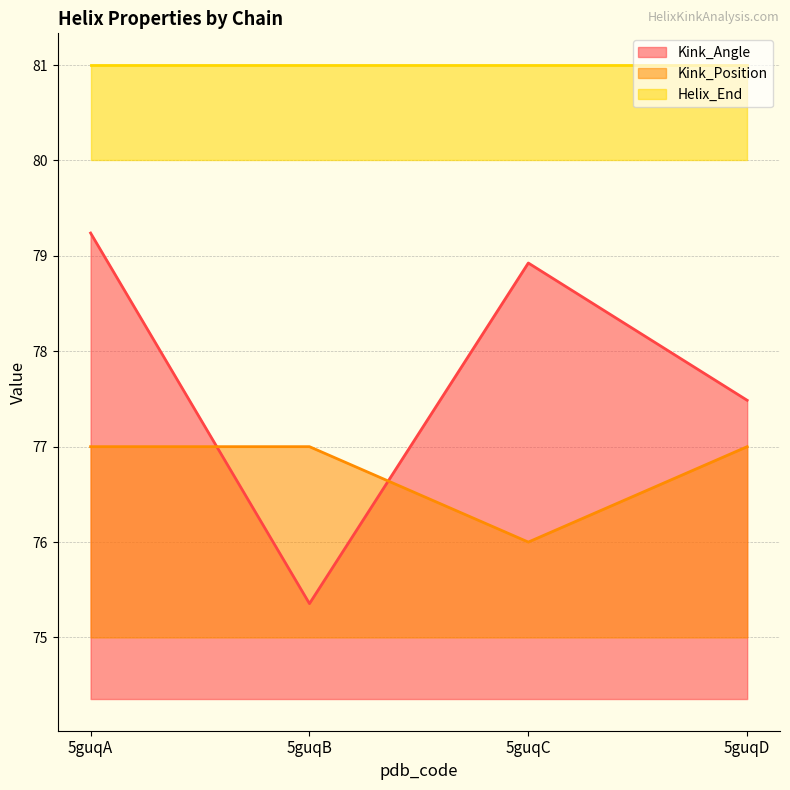

Where do Kink_Angle and Kink_Position first cross each other?

5guqA and 5guqB